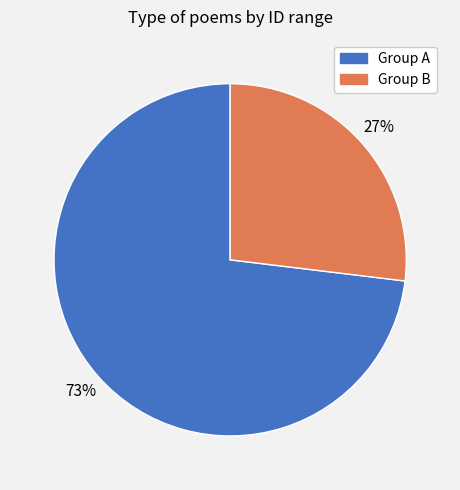

True or false: Group B accounts for 27% of the total.

True